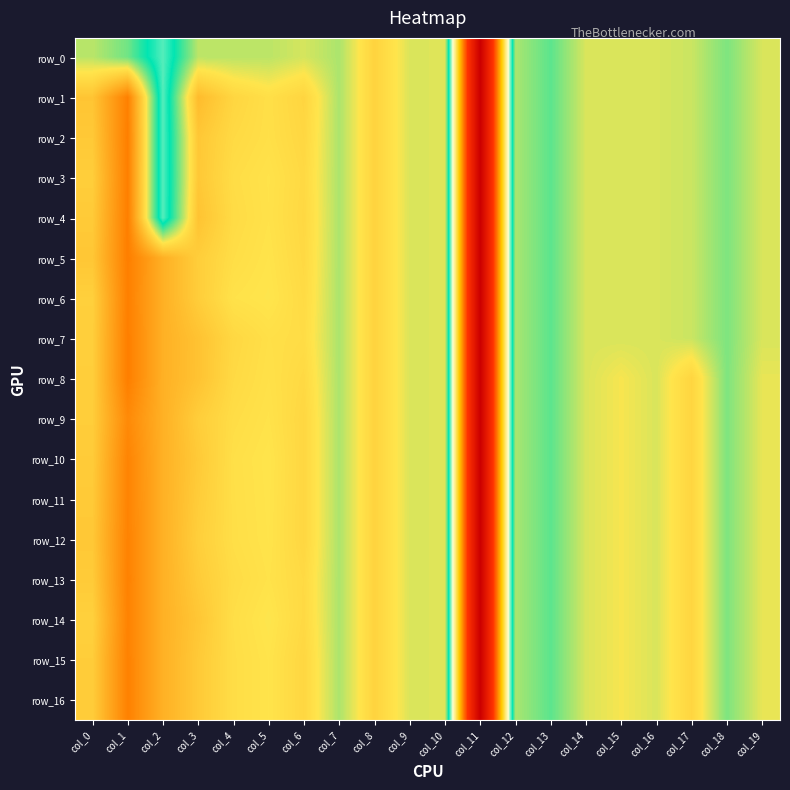

Reading left to right, what are all the values shown in this chart?

row_0: -0.1	-0.2	-0.7	-0.1	-0.1	-0.1	-0.0	-0.1	0.2	0.0	0.0	-5.1	-0.1	-0.3	-0.0	-0.0	-0.0	-0.0	-0.2	-0.0
row_1: 0.4	1.0	-0.7	0.5	0.2	0.1	0.2	-0.1	0.2	0.0	0.0	-5.1	-0.1	-0.3	-0.0	-0.0	-0.0	-0.0	-0.2	-0.0
row_2: 0.3	1.0	-0.7	0.4	0.2	0.1	0.2	-0.1	0.2	0.0	0.0	-5.1	-0.1	-0.3	-0.0	-0.0	-0.0	-0.0	-0.2	-0.0
row_3: 0.3	1.0	-0.7	0.3	0.2	0.1	0.2	-0.1	0.2	0.0	0.0	-5.1	-0.1	-0.3	-0.0	-0.0	-0.0	-0.0	-0.2	-0.0
row_4: 0.3	1.0	-0.7	0.4	0.2	0.1	0.2	-0.1	0.2	0.0	0.0	-5.1	-0.1	-0.3	-0.0	-0.0	-0.0	-0.0	-0.2	-0.0
row_5: 0.4	1.0	0.6	0.3	0.1	0.1	0.2	-0.1	0.2	0.0	0.0	-5.1	-0.1	-0.3	-0.0	-0.0	-0.0	-0.0	-0.2	-0.0
row_6: 0.3	1.0	0.6	0.3	0.1	0.1	0.2	-0.1	0.2	0.0	0.0	-5.1	-0.1	-0.3	-0.0	-0.0	-0.0	-0.0	-0.2	-0.0
row_7: 0.3	1.0	0.6	0.4	0.2	0.1	0.2	-0.1	0.2	0.0	0.0	-5.1	-0.1	-0.3	-0.0	-0.0	-0.0	-0.0	-0.2	-0.0
row_8: 0.3	1.0	0.6	0.4	0.2	0.1	0.2	-0.1	0.2	0.0	0.0	-5.1	-0.1	-0.3	-0.0	0.1	-0.0	0.2	-0.2	0.0
row_9: 0.3	0.9	0.6	0.3	0.2	0.1	0.2	-0.1	0.2	0.0	0.0	-5.1	-0.1	-0.3	-0.0	0.1	-0.0	0.2	-0.2	0.0
row_10: 0.3	1.0	0.6	0.3	0.1	0.1	0.2	-0.1	0.2	0.0	0.0	-5.1	-0.1	-0.3	-0.0	0.1	-0.0	0.2	-0.2	0.0
row_11: 0.3	1.0	0.6	0.3	0.1	0.1	0.2	-0.1	0.2	0.0	0.0	-5.1	-0.1	-0.3	-0.0	0.1	-0.0	0.2	-0.2	0.0
row_12: 0.3	1.0	0.6	0.3	0.1	0.1	0.2	-0.1	0.2	0.0	0.0	-5.1	-0.1	-0.3	-0.0	0.1	-0.0	0.2	-0.2	0.0
row_13: 0.3	1.0	0.6	0.3	0.2	0.1	0.2	-0.1	0.2	0.0	0.0	-5.1	-0.1	-0.3	-0.0	0.1	-0.0	0.2	-0.2	0.0
row_14: 0.3	1.0	0.6	0.4	0.1	0.1	0.2	-0.1	0.2	0.0	0.0	-5.1	-0.1	-0.3	-0.0	0.1	-0.0	0.2	-0.2	0.0
row_15: 0.3	1.0	0.6	0.3	0.2	0.1	0.2	-0.1	0.2	0.0	0.0	-5.1	-0.1	-0.3	-0.0	0.1	-0.0	0.2	-0.2	0.0
row_16: 0.3	1.0	0.6	0.3	0.2	0.1	0.2	-0.1	0.2	0.0	0.0	-5.1	-0.1	-0.3	-0.0	0.1	-0.0	0.2	-0.2	0.0